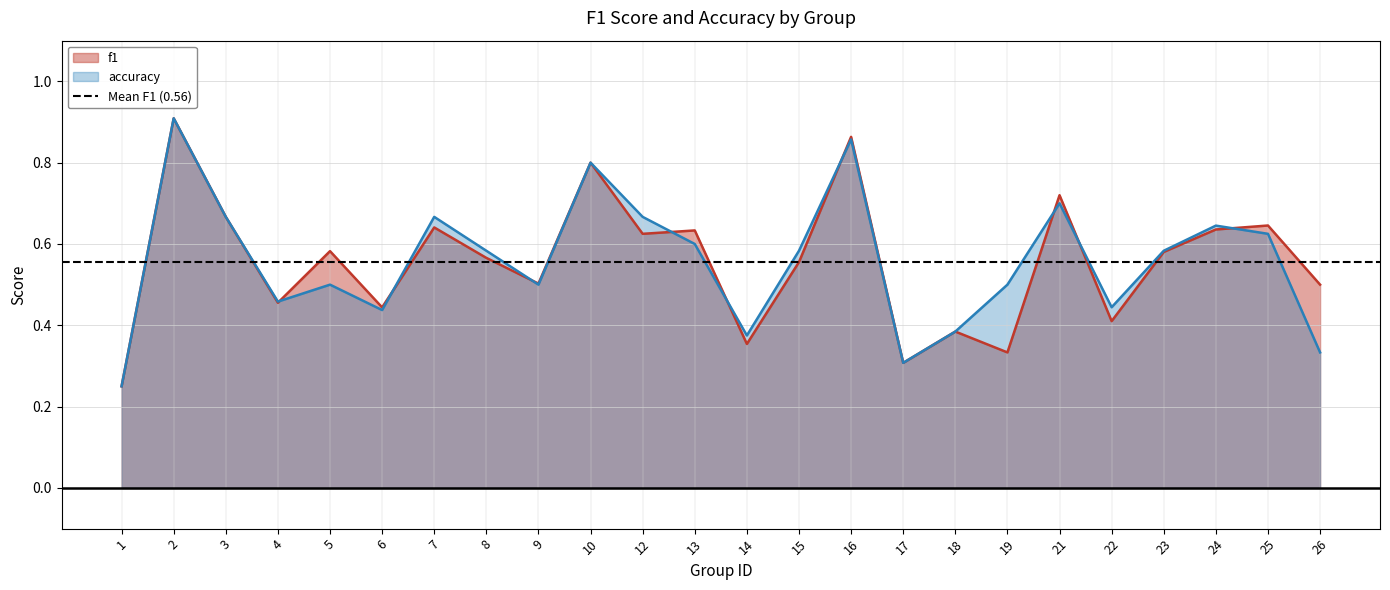

Which series has the largest total across all categories?

accuracy